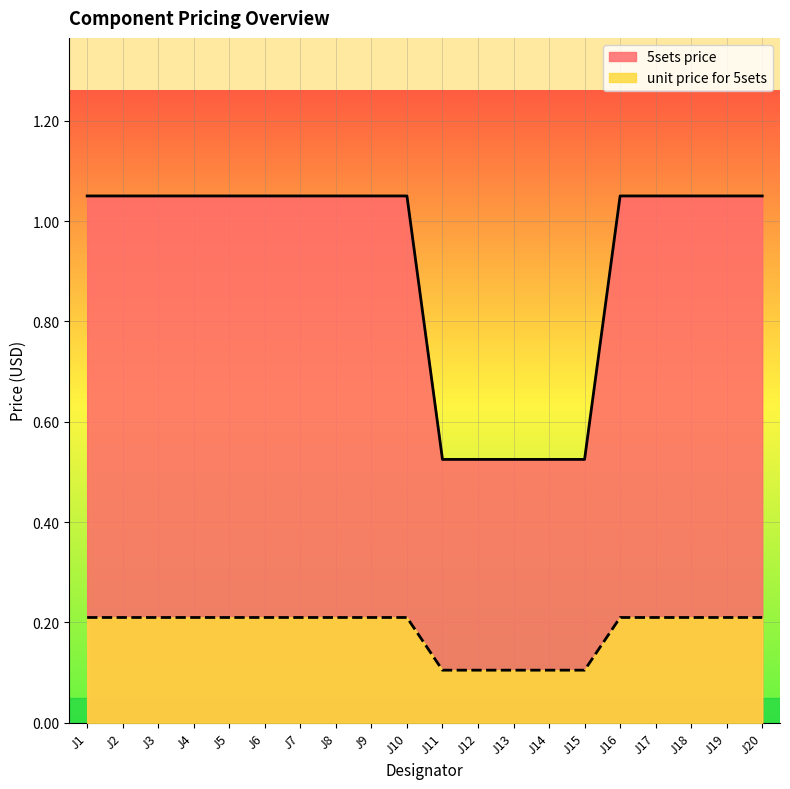

Reading left to right, list all the values displayed in this chart.

5sets price: J1=1.1	J2=1.1	J3=1.1	J4=1.1	J5=1.1	J6=1.1	J7=1.1	J8=1.1	J9=1.1	J10=1.1	J11=0.5	J12=0.5	J13=0.5	J14=0.5	J15=0.5	J16=1.1	J17=1.1	J18=1.1	J19=1.1	J20=1.1
unit price for 5sets: J1=0.2	J2=0.2	J3=0.2	J4=0.2	J5=0.2	J6=0.2	J7=0.2	J8=0.2	J9=0.2	J10=0.2	J11=0.1	J12=0.1	J13=0.1	J14=0.1	J15=0.1	J16=0.2	J17=0.2	J18=0.2	J19=0.2	J20=0.2